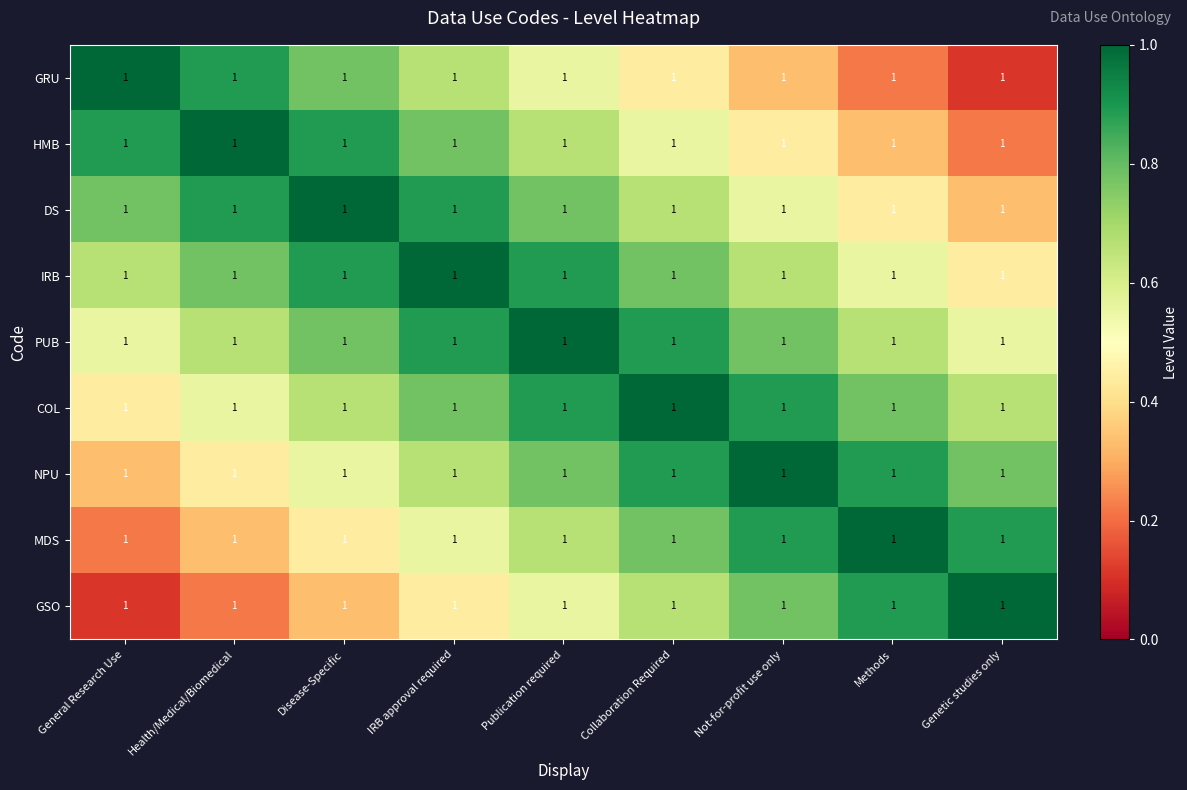

What value does the PUB series have at Publication required?

1.0